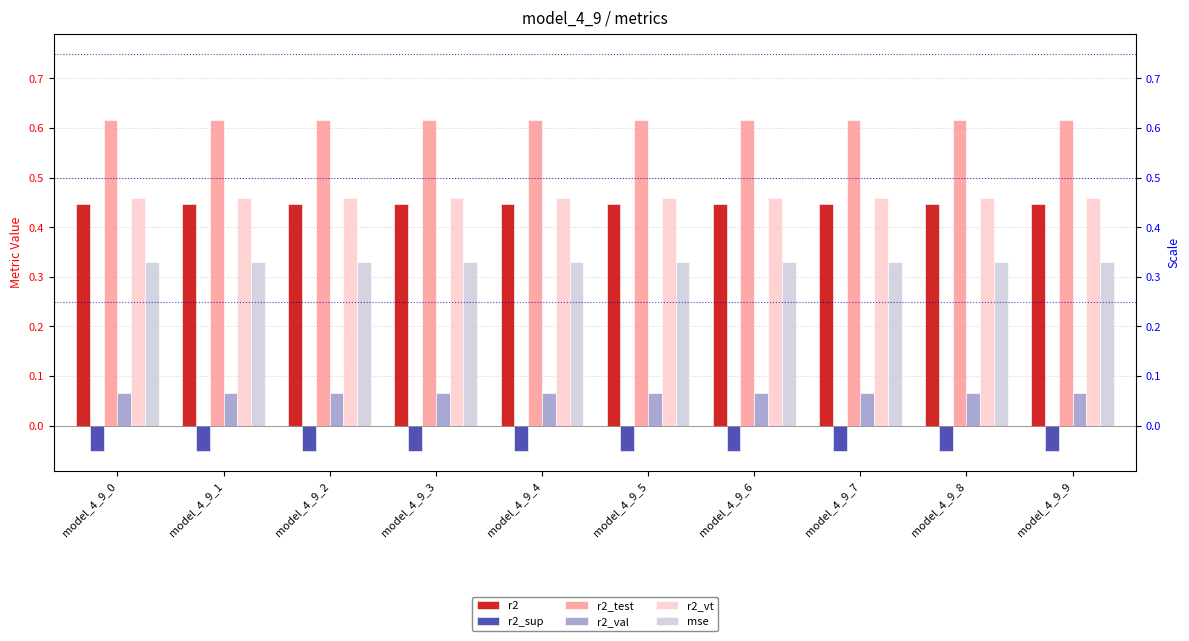

What is the smallest value displayed?

-0.1